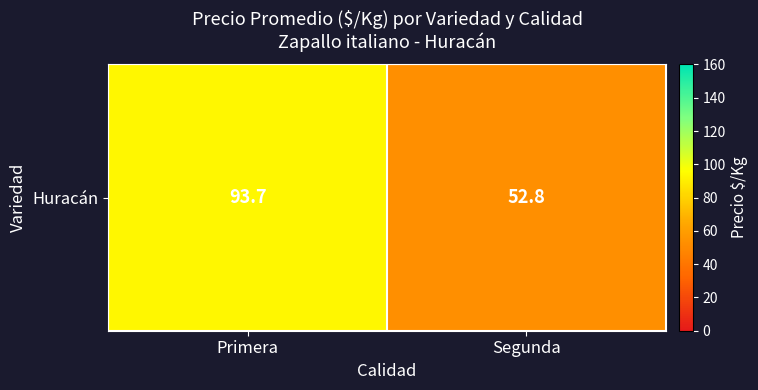

Reading left to right, what are all the values shown in this chart?

93.7	52.8